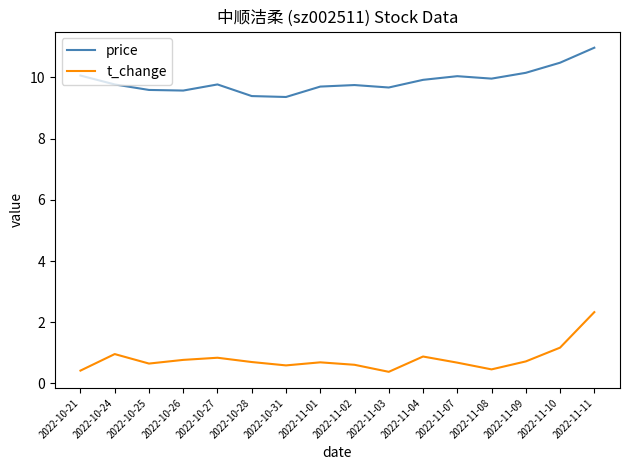

Which series changed the most between 2022-11-03 and 2022-11-10?

price